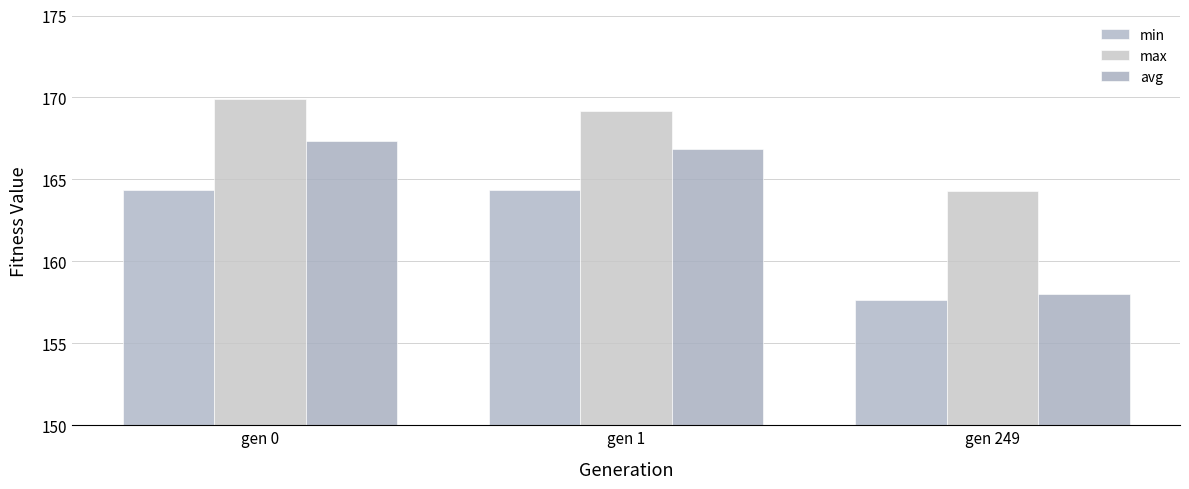

List the series in order of their overall mean, lowest first.

min, avg, max